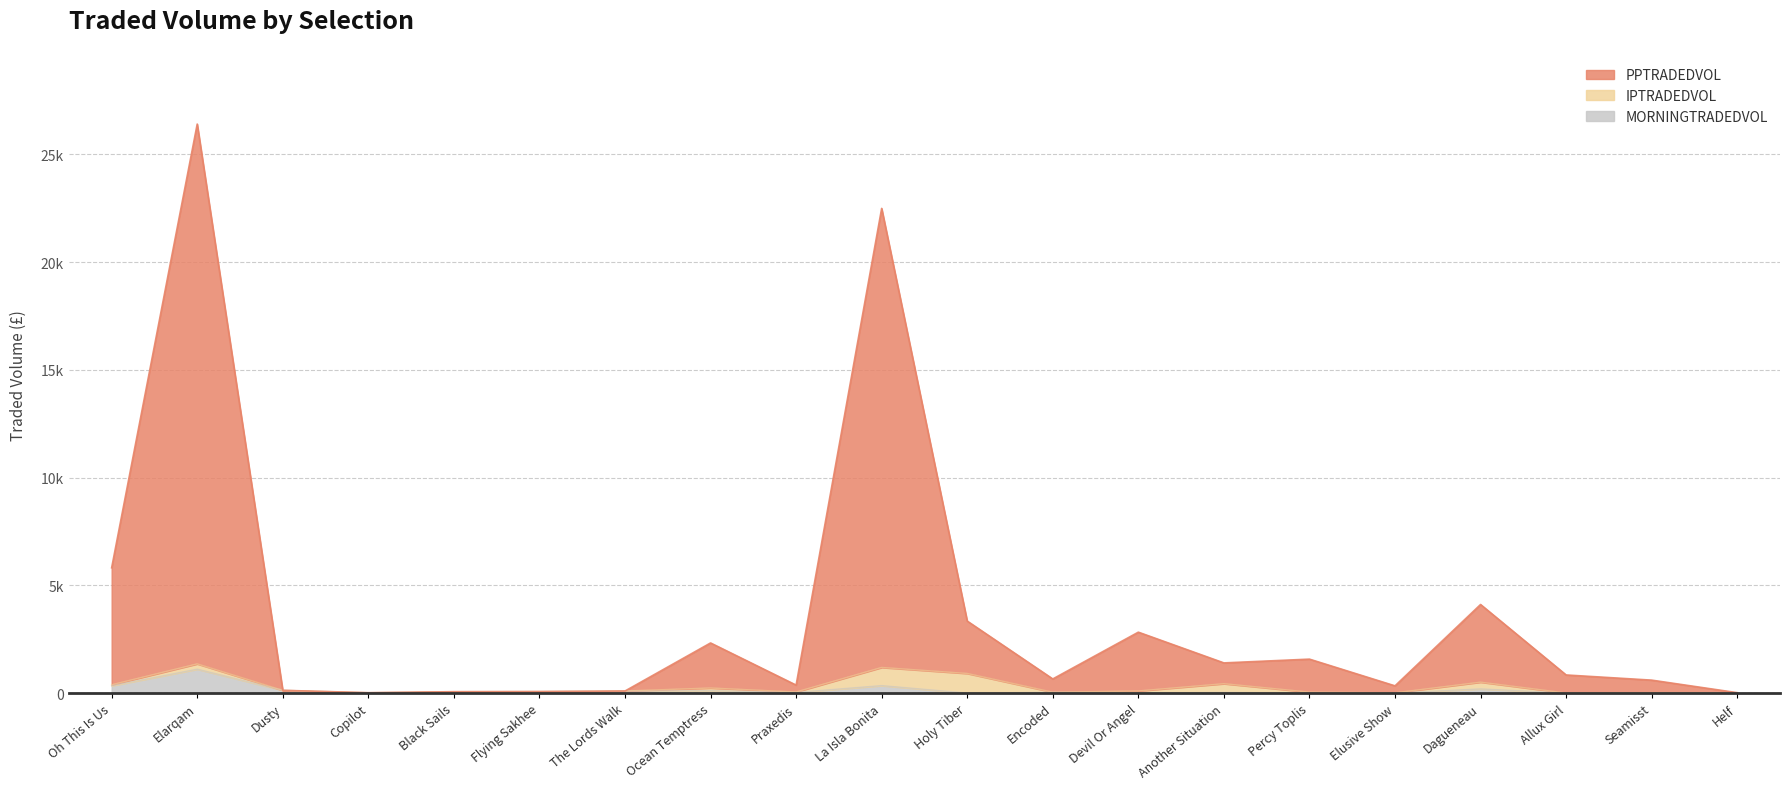

How many interior local peaks does the PPTRADEDVOL series have?

6